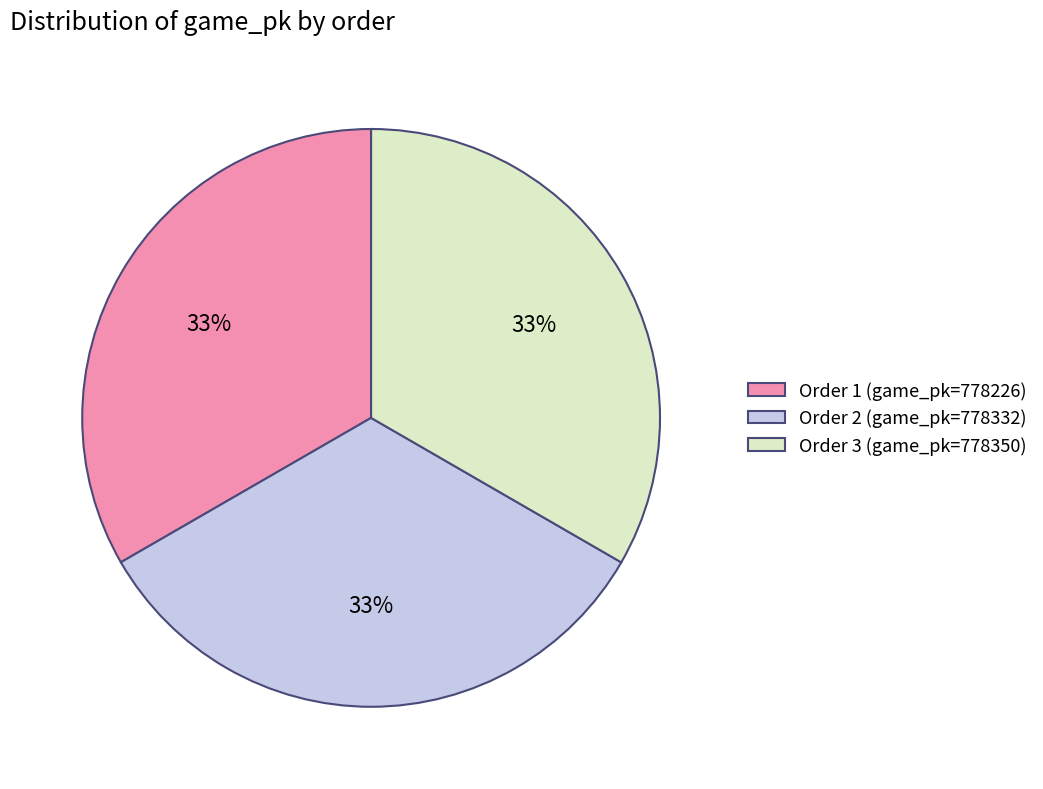

Is there a majority slice in this chart?

No